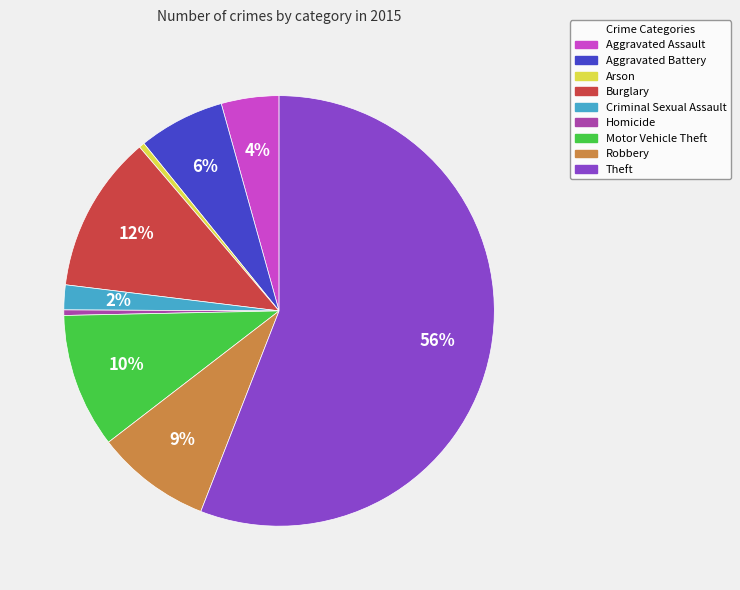

What percentage is the Motor Vehicle Theft slice, to the nearest percent?

10%